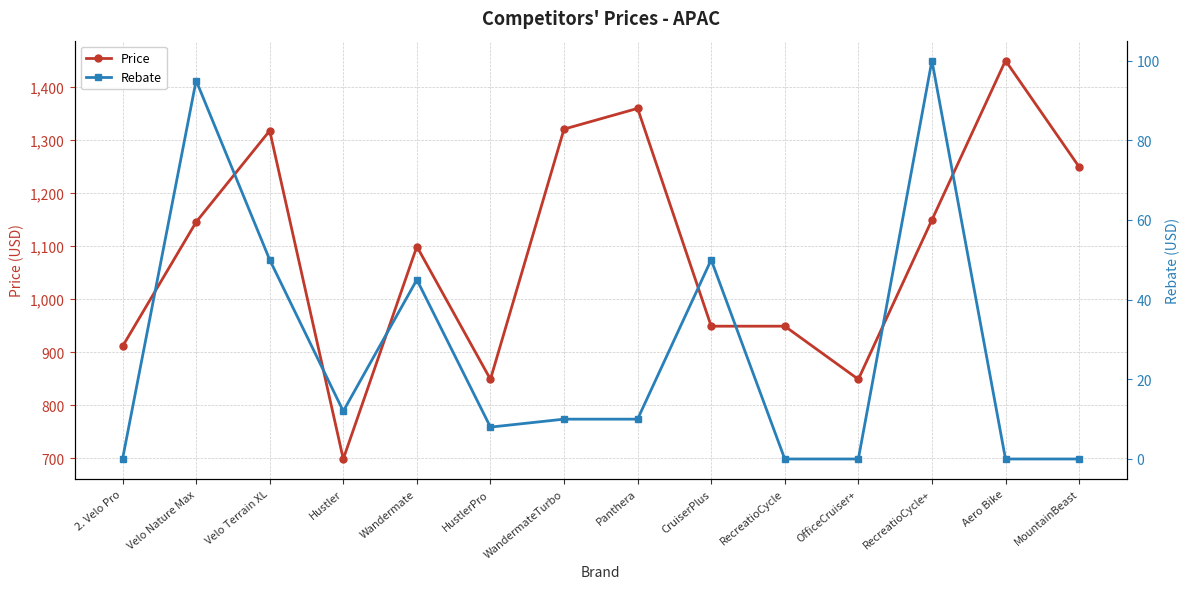

What is the value of the Price point at the 6th from the left?

849